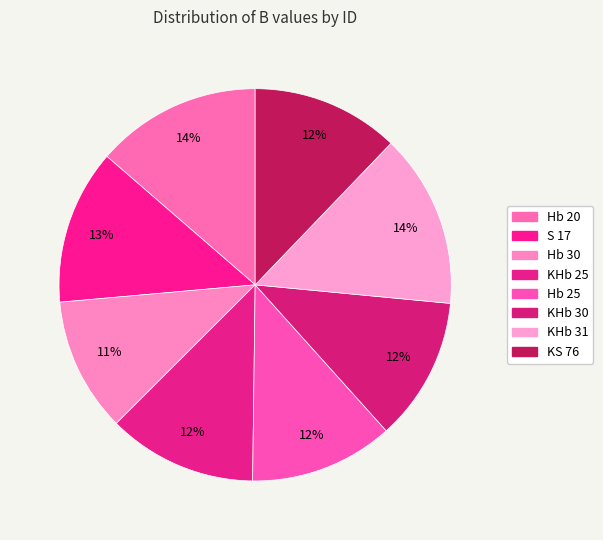

Which slice is the largest?

KHb 31